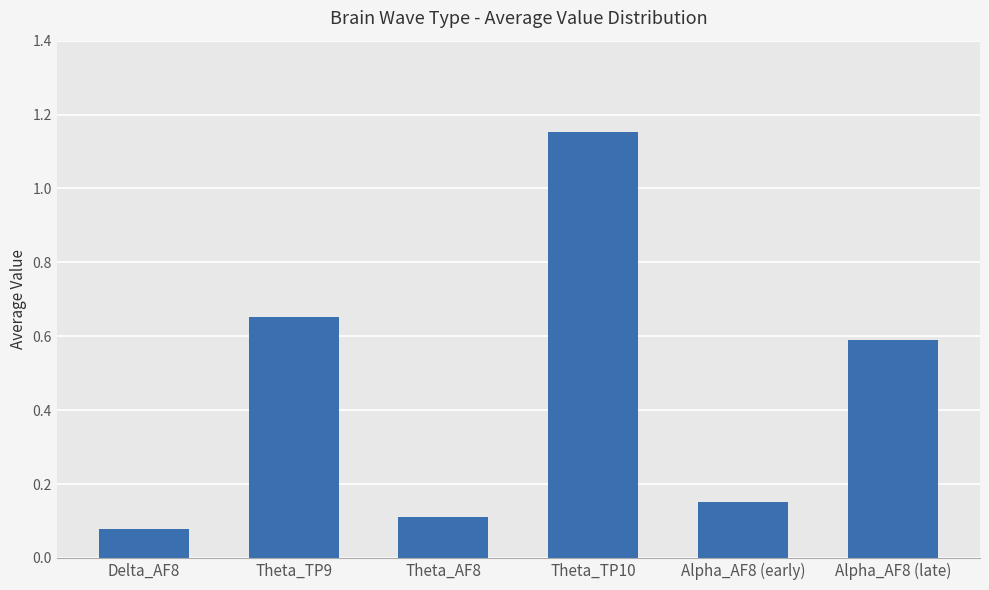

Which label corresponds to the smallest value in the chart?

Delta_AF8